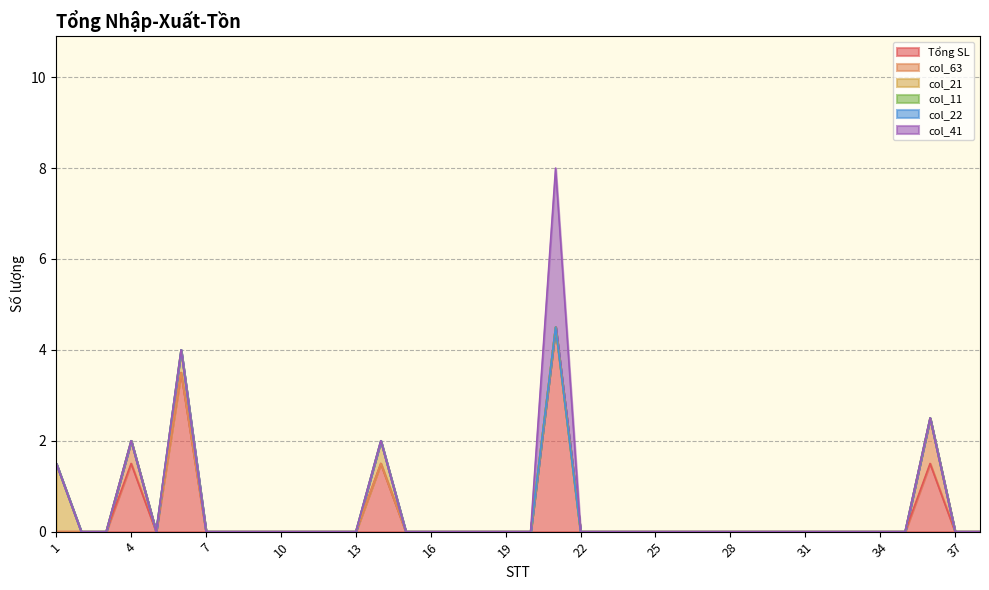

In Tổng SL, how many points are higher than both neighbors (excluding endpoints)?

5